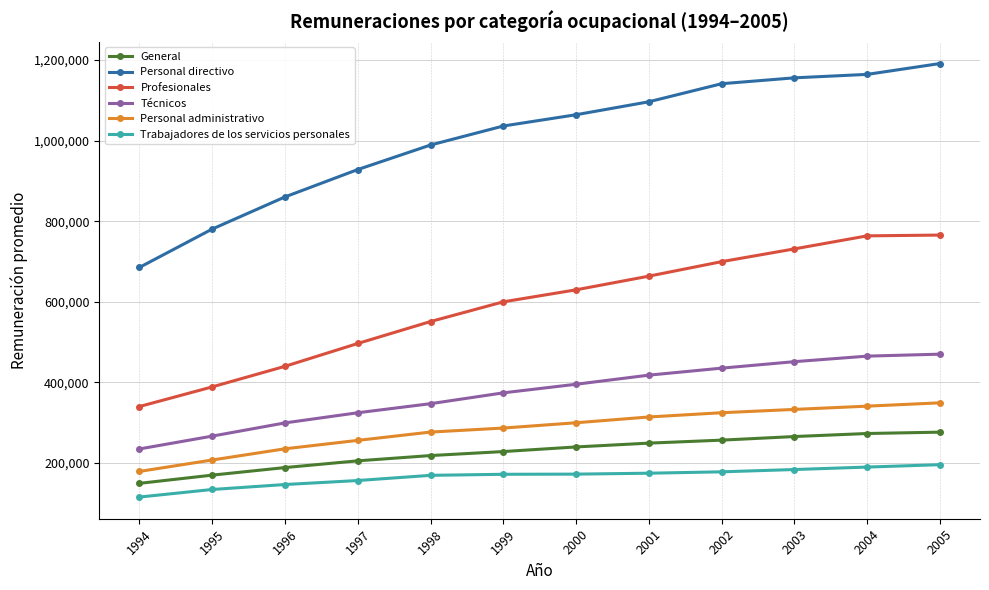

What is the value of the Profesionales point at the 12th from the left?

765703